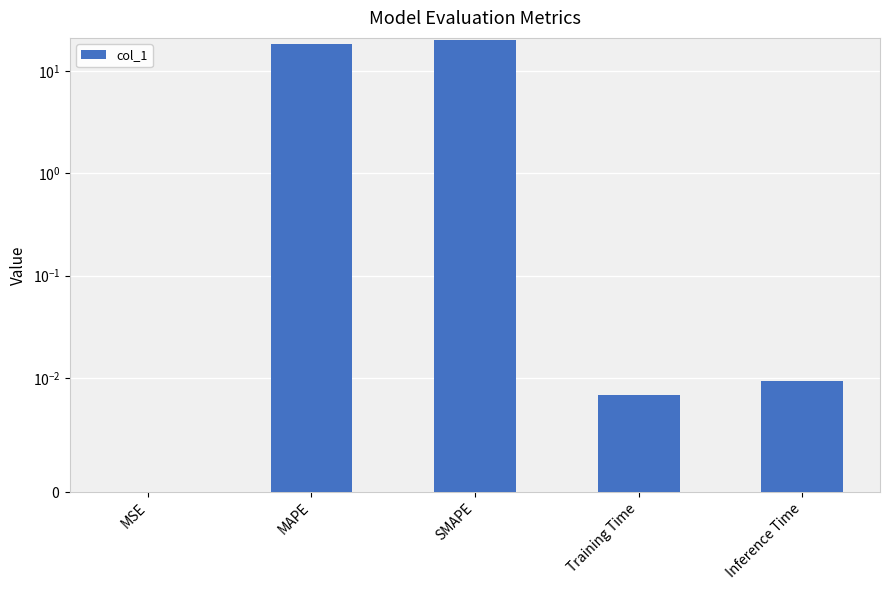

List the labels in order of value, largest first.

SMAPE, MAPE, Inference Time, Training Time, MSE